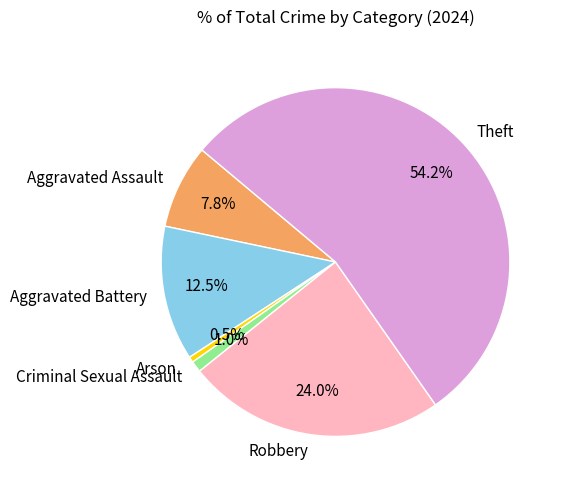

Which category accounts for the majority?

Theft